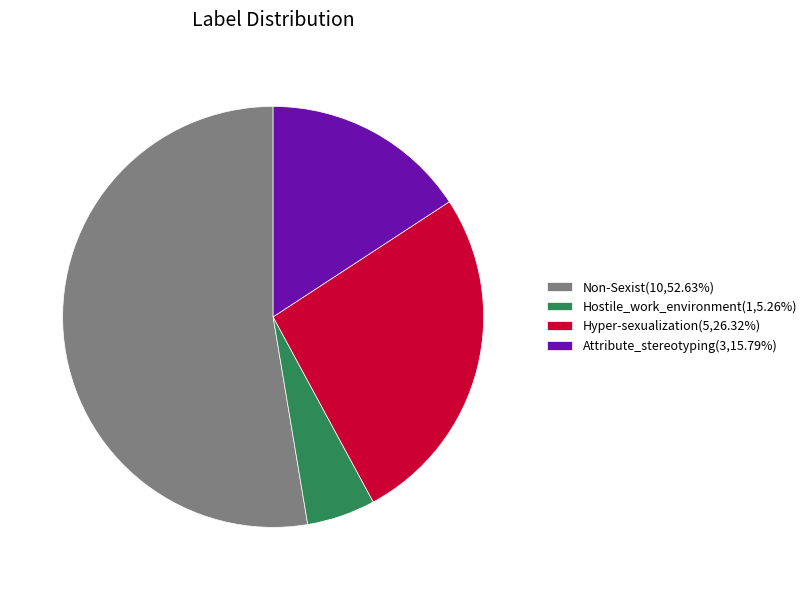

Does any single category account for the majority?

Yes